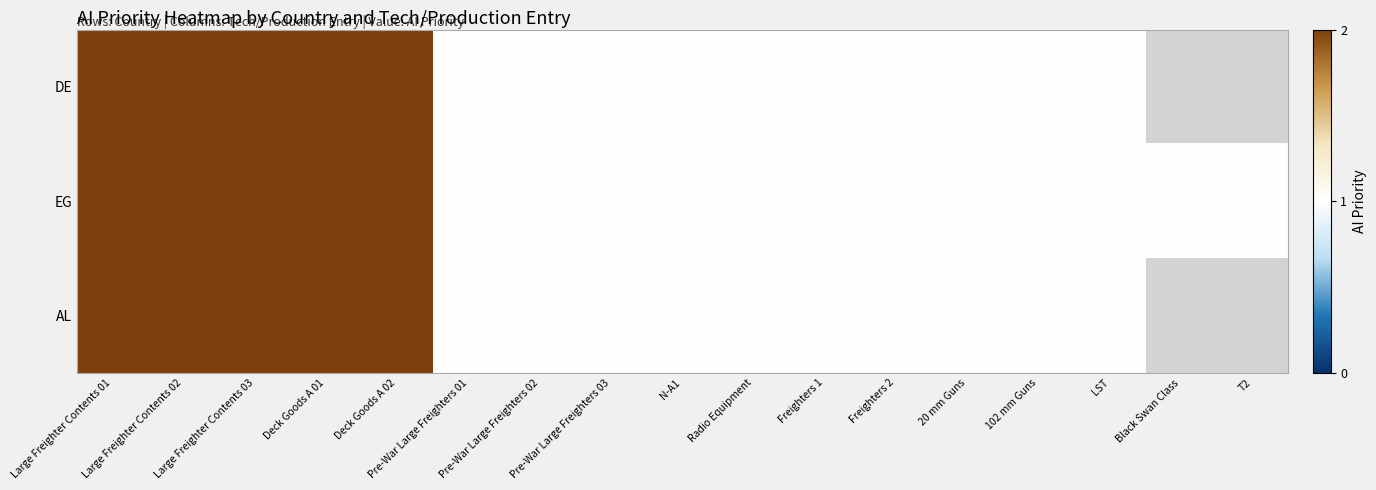

What is the smallest value displayed?

1.0